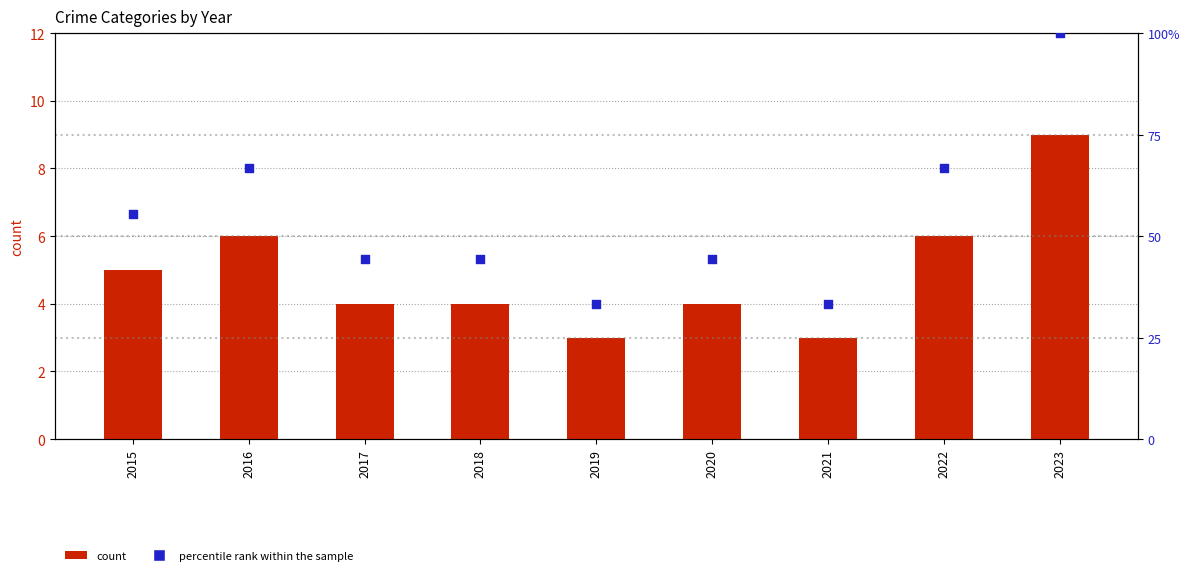

What is the total value across all series at 2023?

109.0